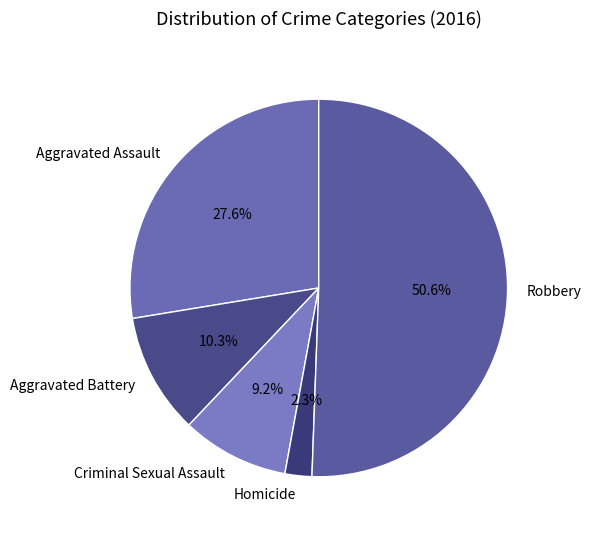

What is the ratio of the value at Criminal Sexual Assault to the value at Robbery?

0.2